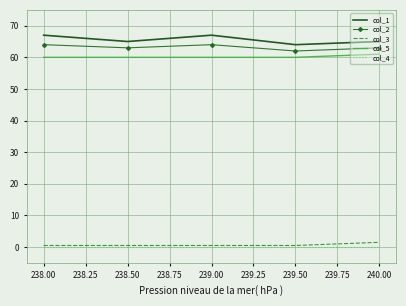

What is the minimum value for col_5?

60.0